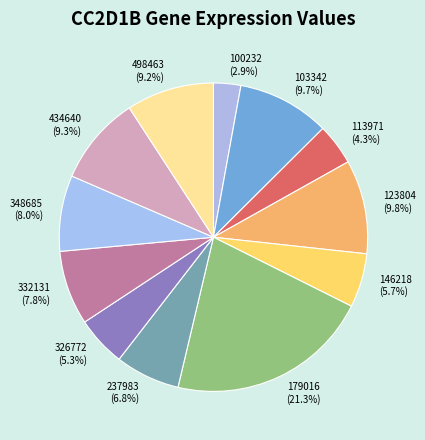

Do 348685 and 326772 together represent more than half of the pie?

No